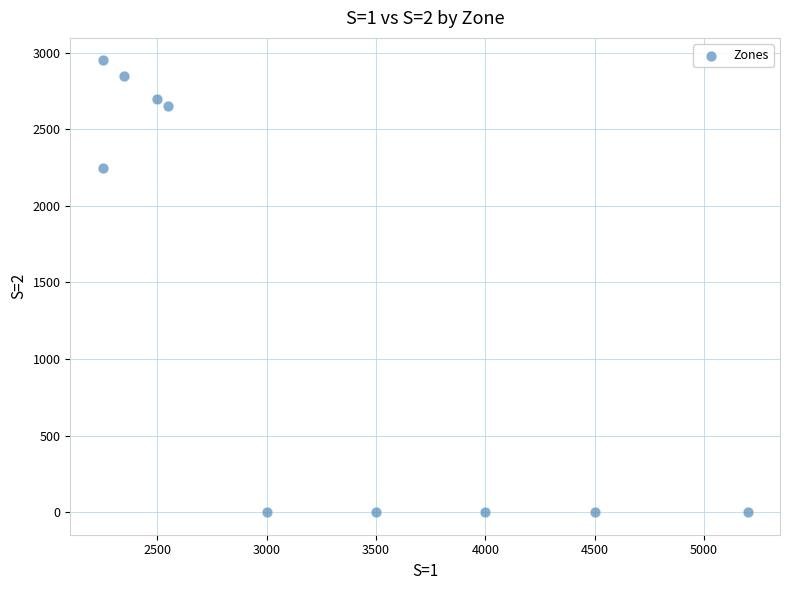

What Y value in the scatter plot is closest to 1475?

2250